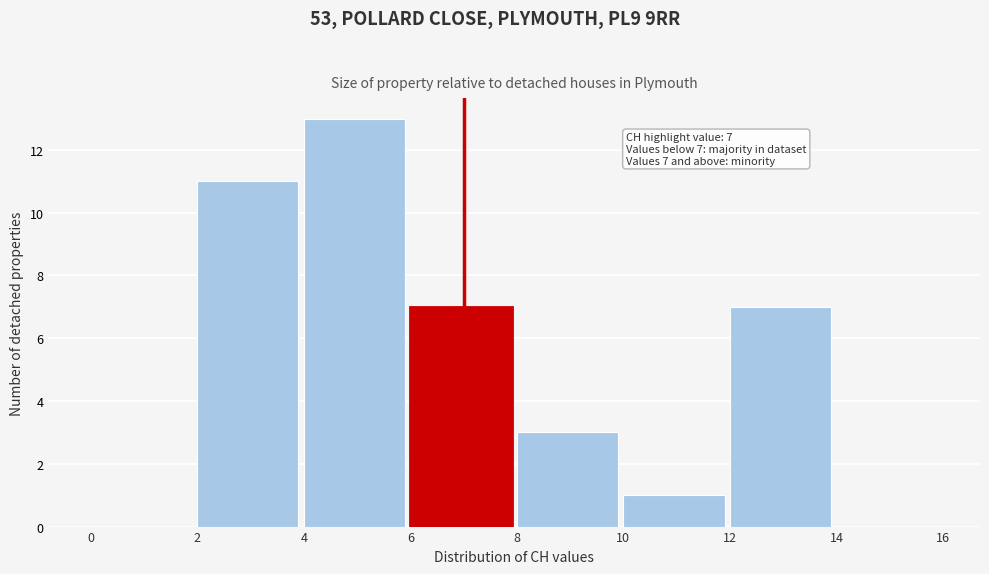

Over which range of the x-axis is the bar tallest?

4 to 6